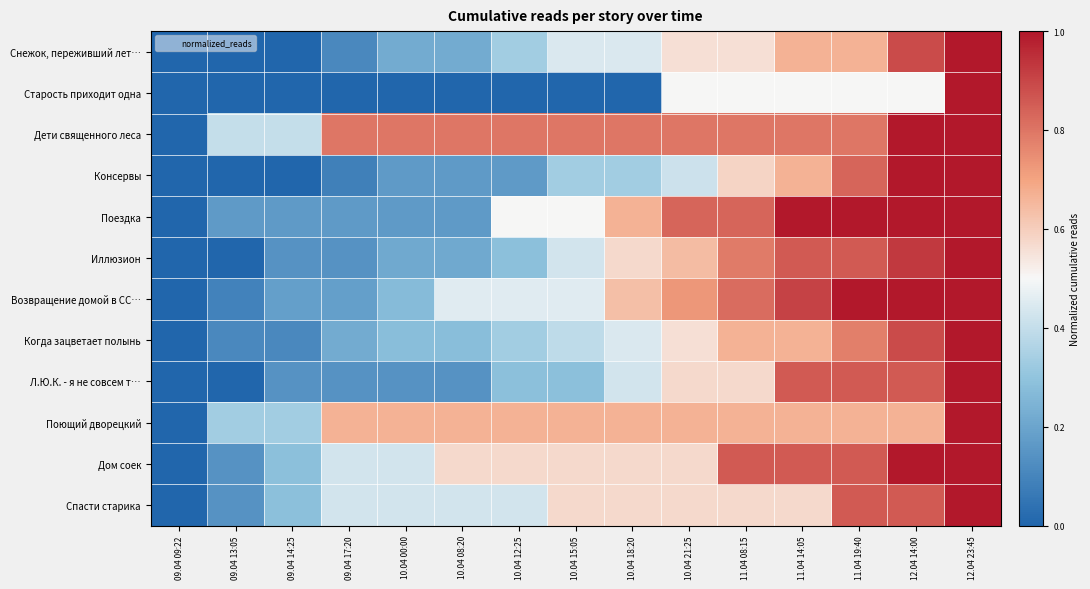

What is the spread (max minus min) of values at 10.04 08:20?

0.8